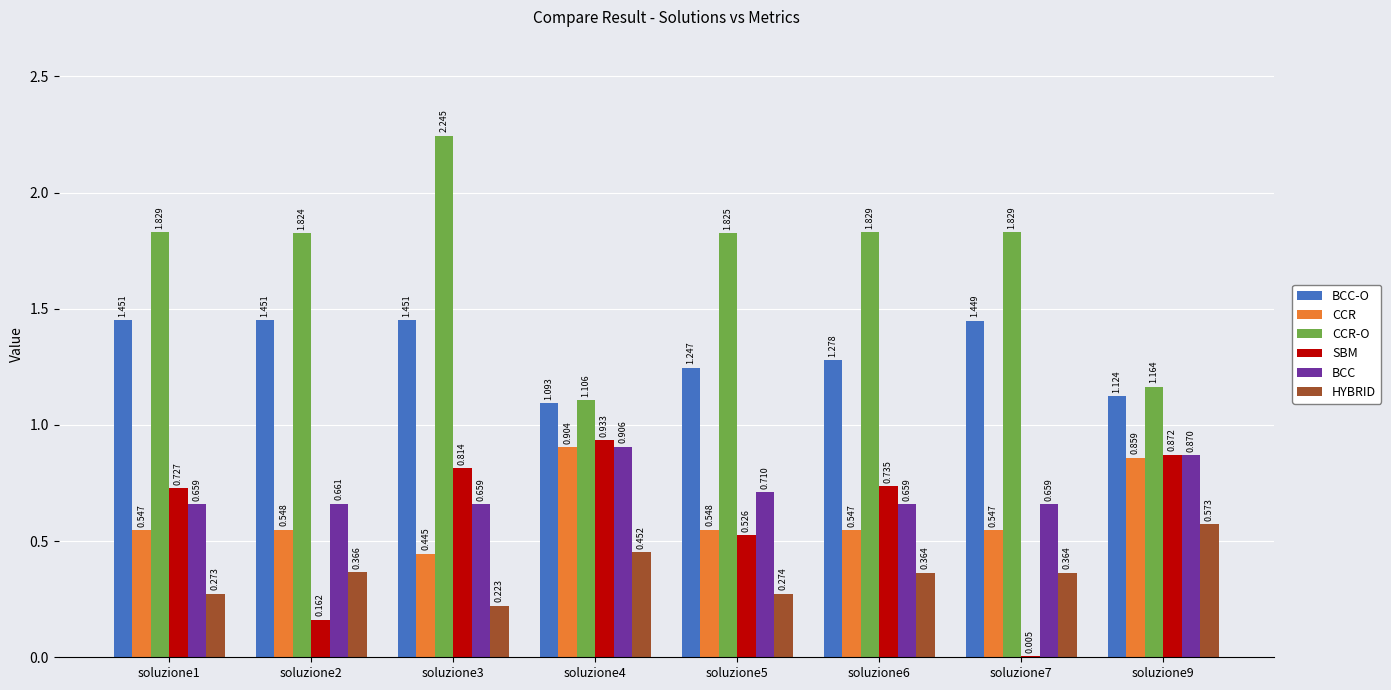

Which series has the largest total across all categories?

CCR-O